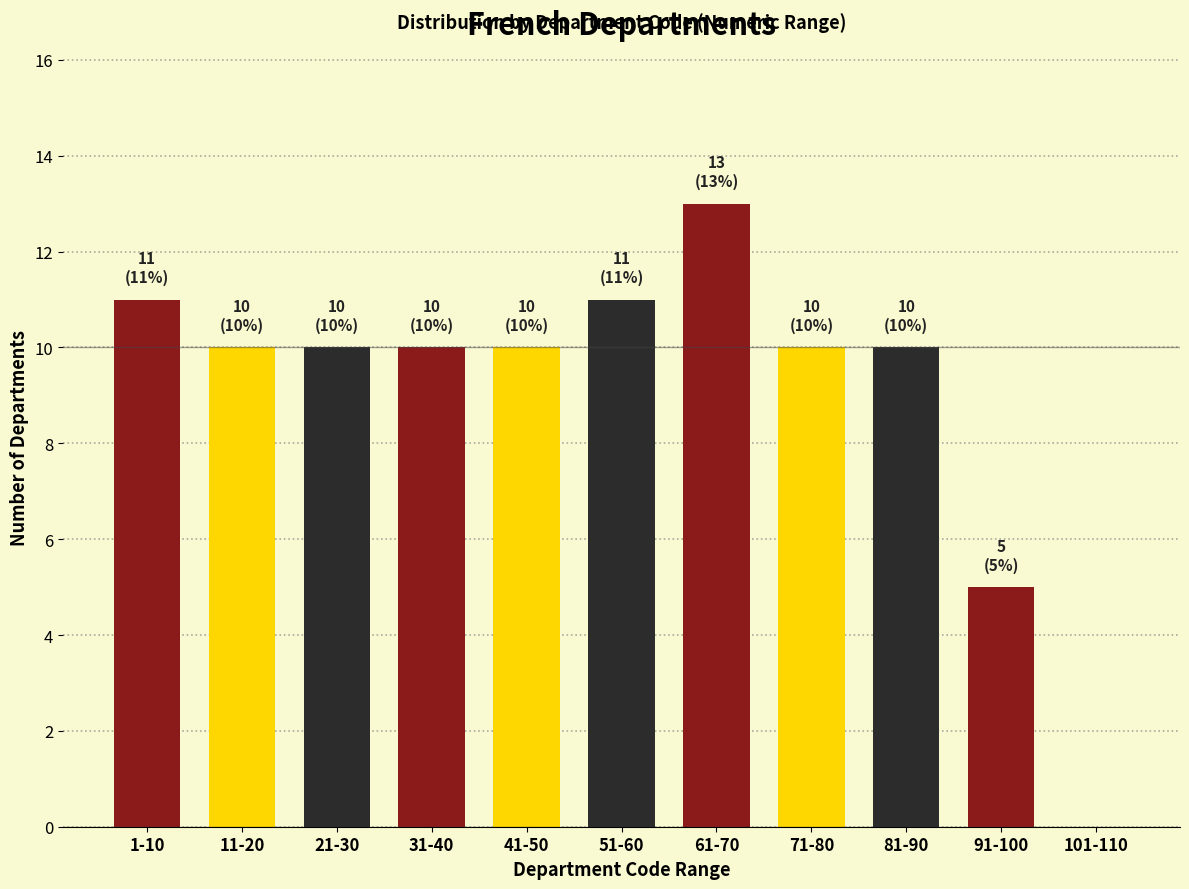

Reading left to right, list all the values displayed in this chart.

1-10=11	11-20=10	21-30=10	31-40=10	41-50=10	51-60=11	61-70=13	71-80=10	81-90=10	91-100=5	101-110=0